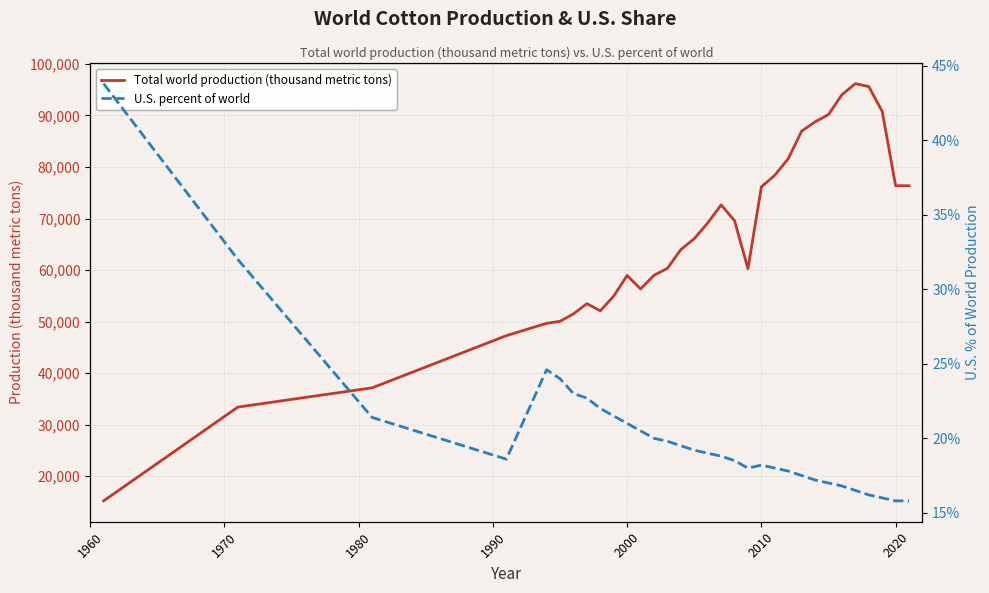

What is the minimum value for Total world production (thousand metric tons)?

15200